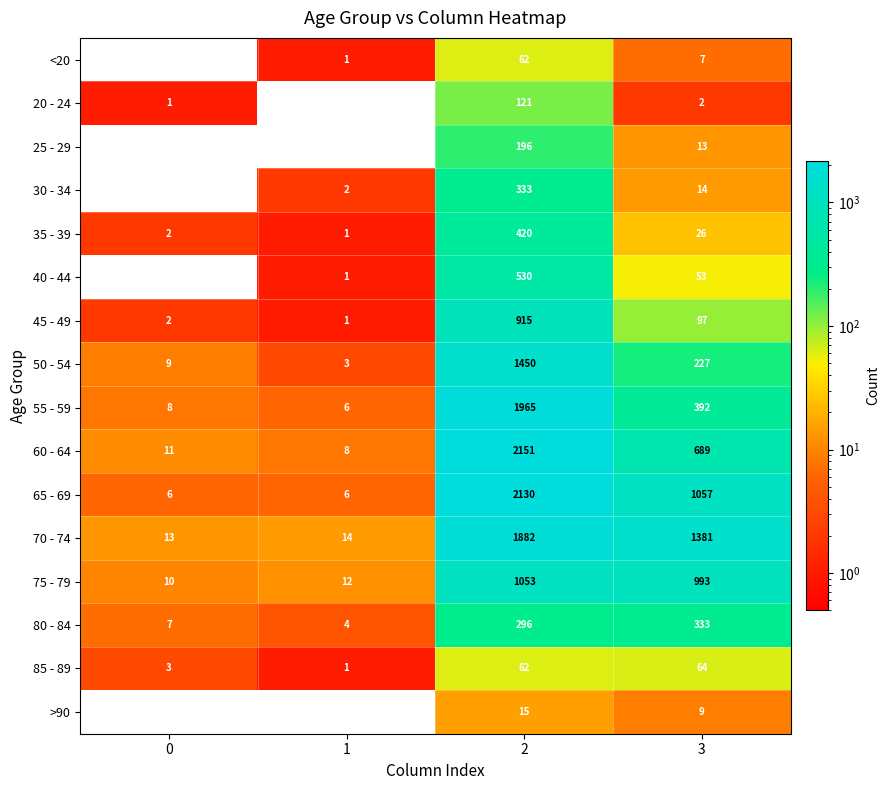

Read the 85 - 89 value at 0.

3